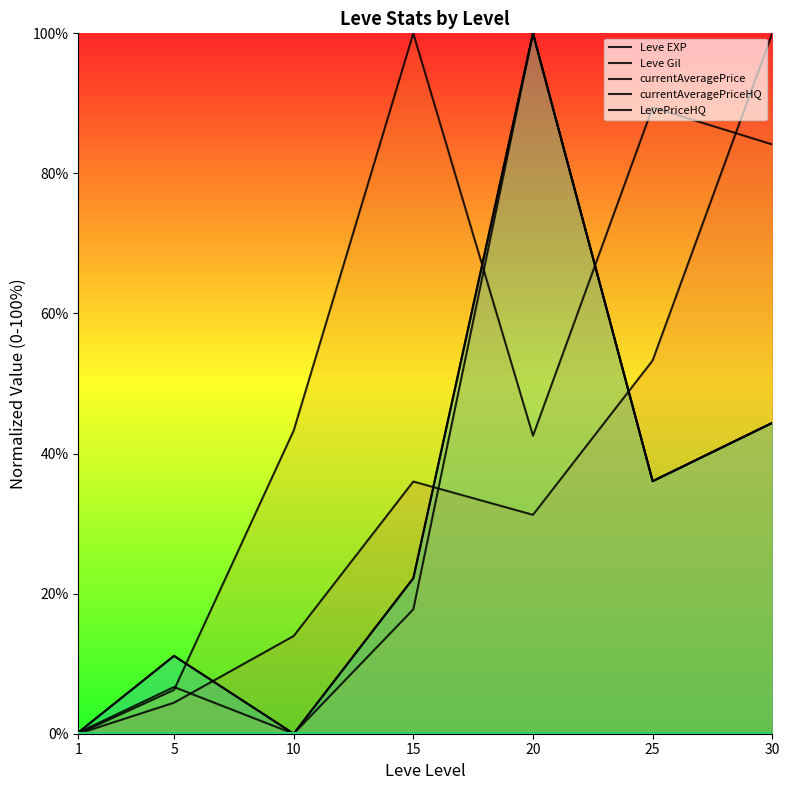

What value does the Leve EXP series have at 20?

31.3